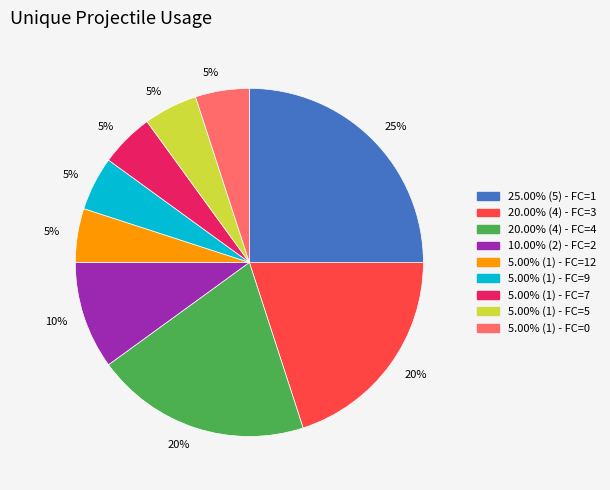

How many slices are in this pie chart?

9